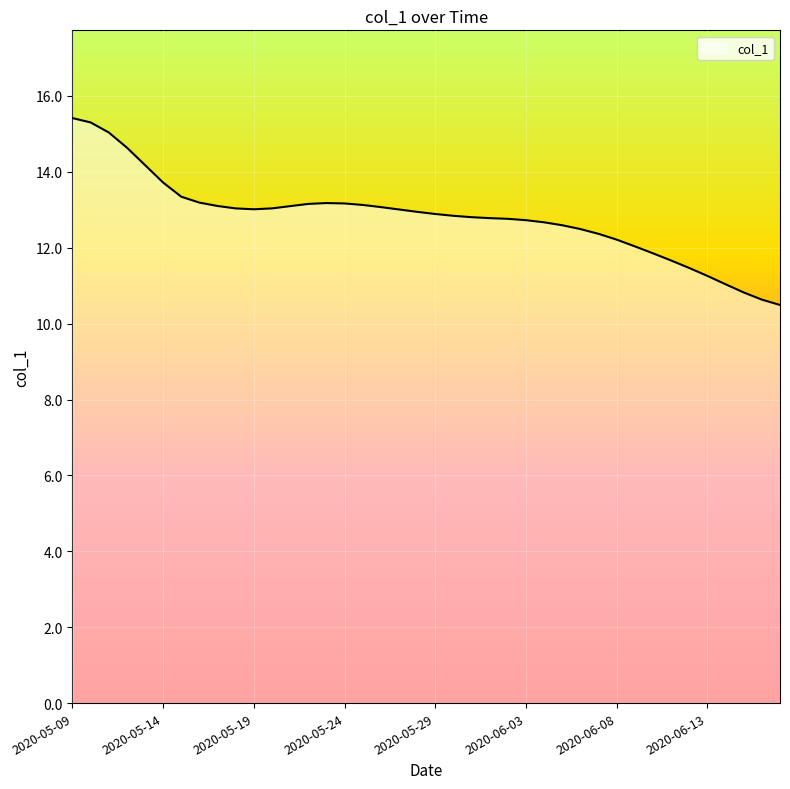

What is the difference between the maximum and minimum values?

4.9